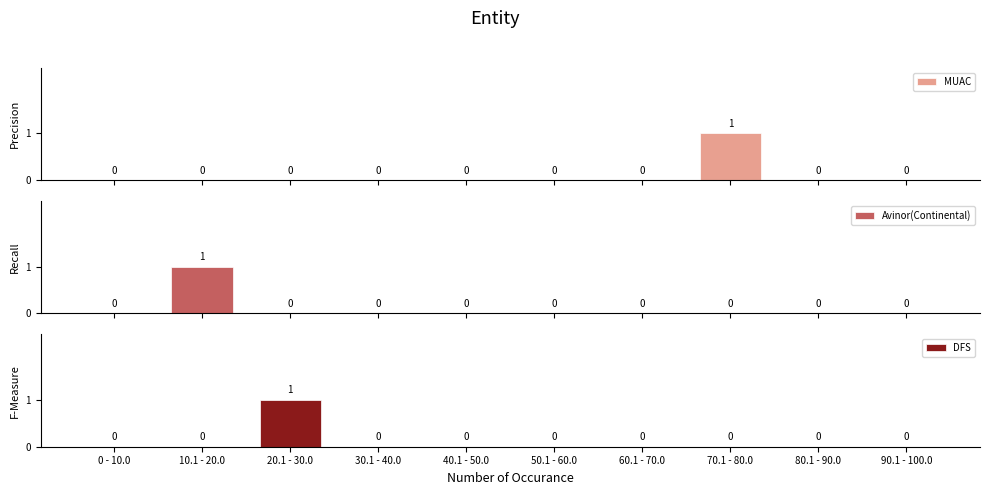

Reading right to left, transcribe all the data shown in this chart.

MUAC: 0	0	1	0	0	0	0	0	0	0
Avinor(Continental): 0	0	0	0	0	0	0	0	1	0
DFS: 0	0	0	0	0	0	0	1	0	0